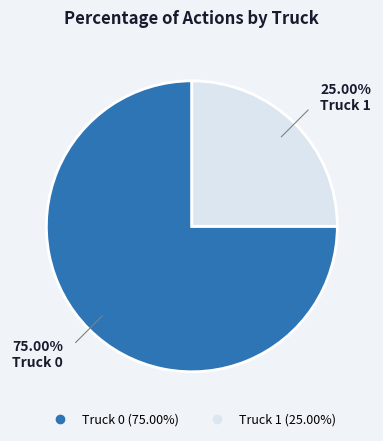

Is Truck 0 the majority of the pie?

Yes